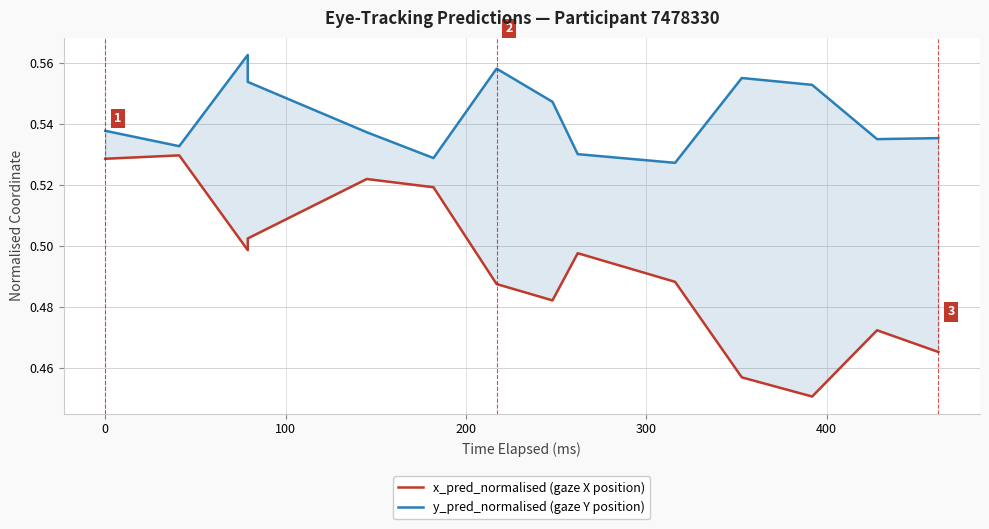

True or false: y_pred_normalised (gaze Y position) and x_pred_normalised (gaze X position) intersect in this chart.

False